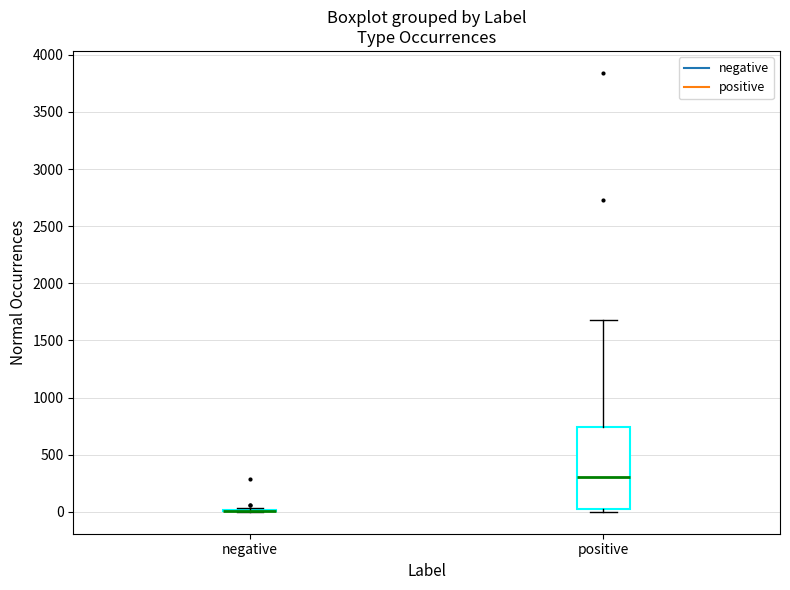

Reading left to right, transcribe this box plot: for each box, give where its median line is, the range the box spans, and where its two whiskers end, as read against the y-axis. The values are not printed on the chart, so give them approximately, as read against the axis.

negative: box collapsed to a line at 0, whiskers 0 to 50
positive: median 300, box 50 to 750, whiskers 0 to 1700